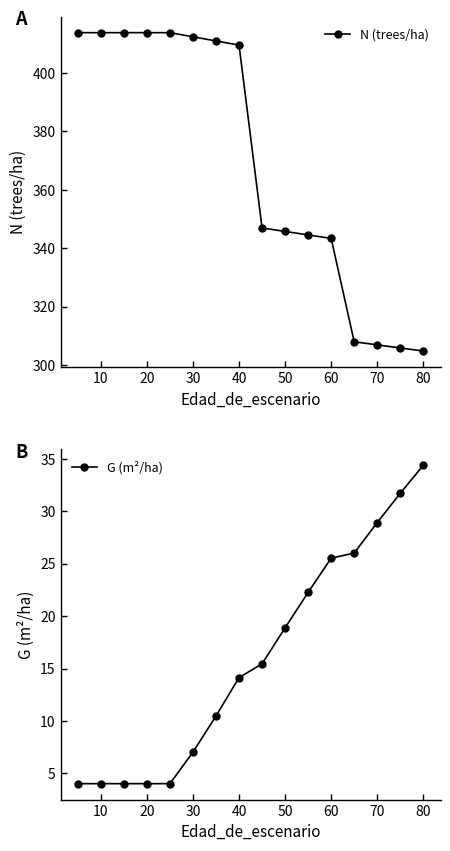

What is the highest value of the G (m²/ha) series?

34.4